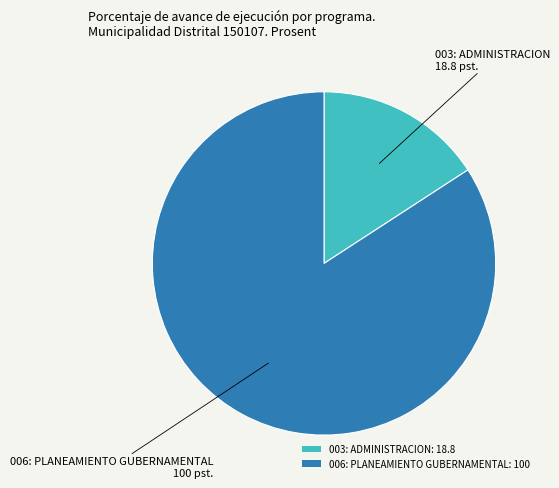

Which category has the biggest portion of the pie?

006: PLANEAMIENTO GUBERNAMENTAL: 100